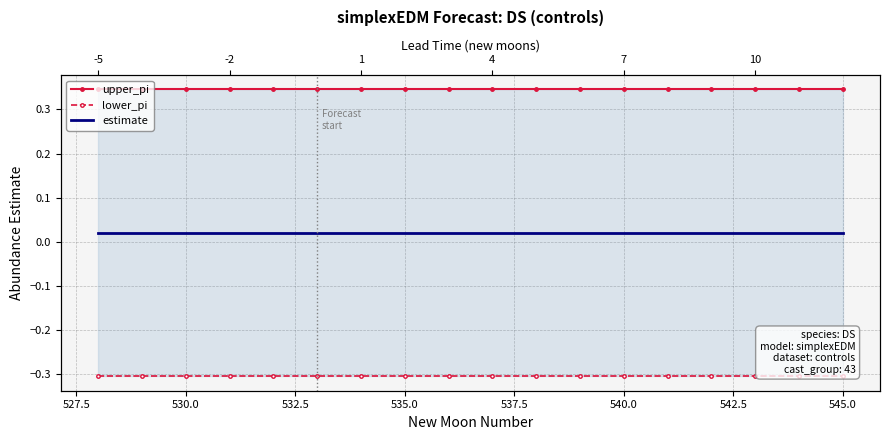

List the series in order of their peak value, highest first.

upper_pi, estimate, lower_pi